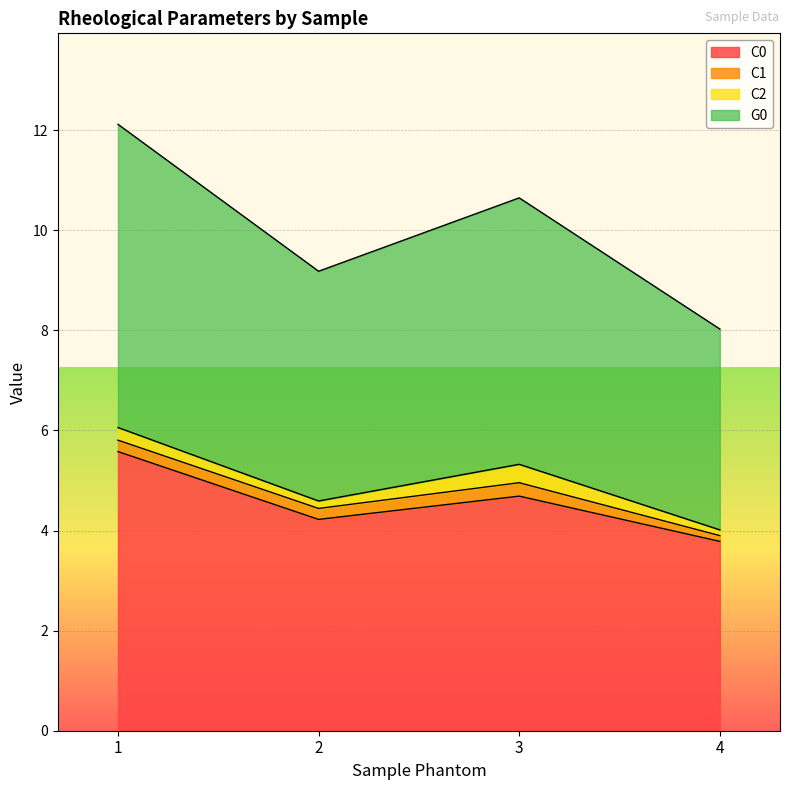

What is the average value of the G0 series?

5.0